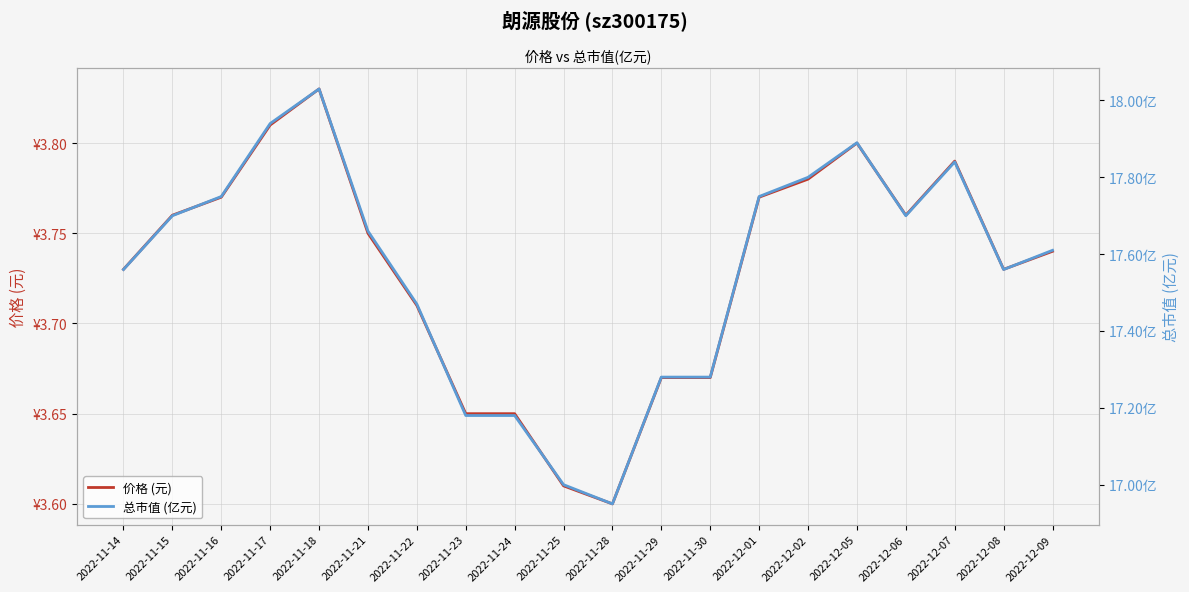

Rank the series by their average value, from highest to lowest.

总市值 (亿元), 价格 (元)